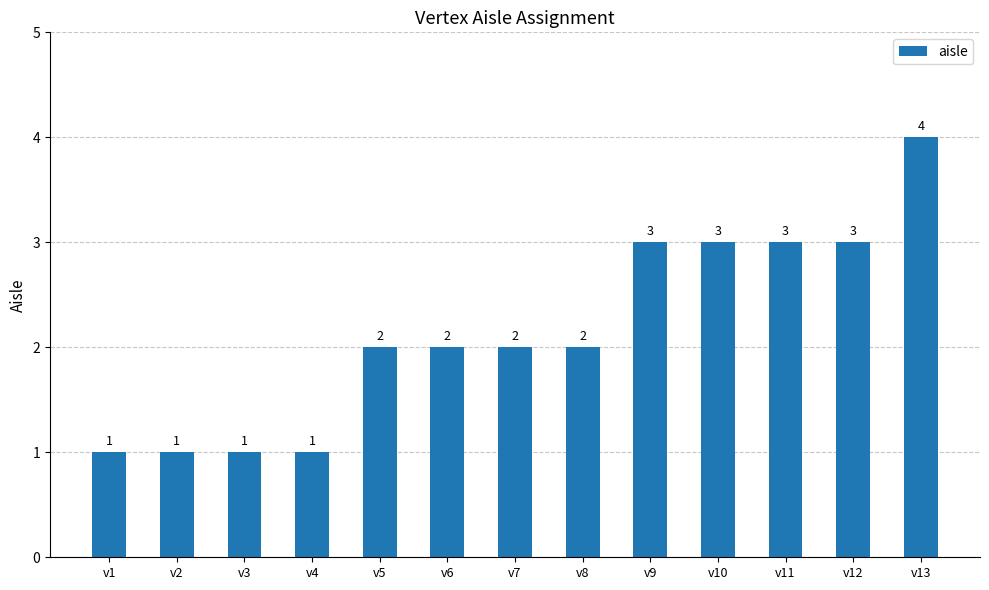

What is the change in value from v3 to v7?

+1